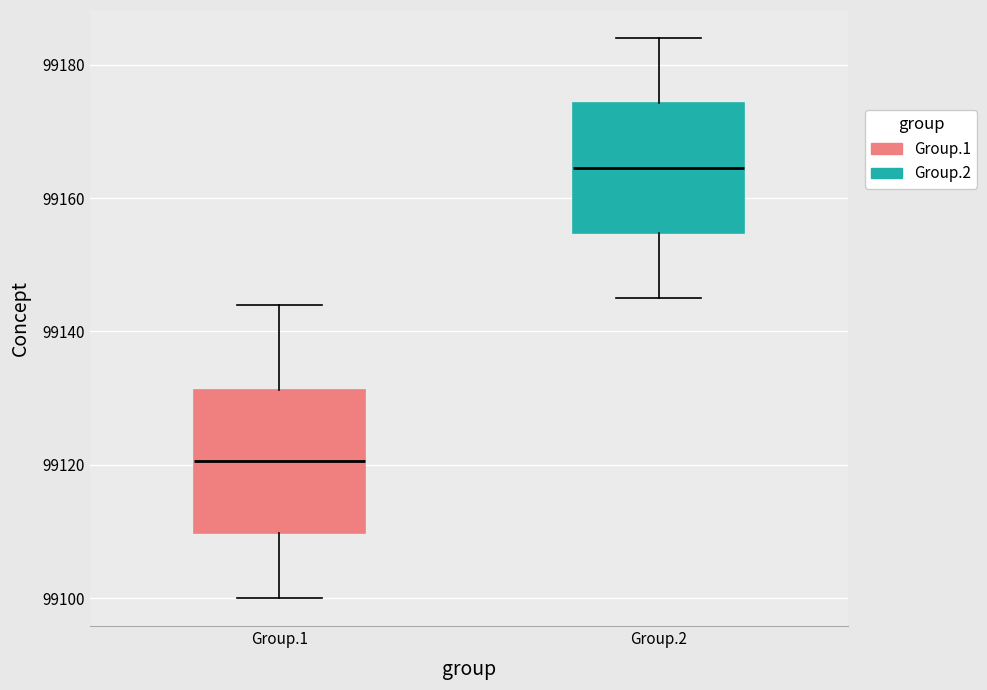

Comparing the boxes themselves (not the whiskers), which one is the tallest?

Group.1